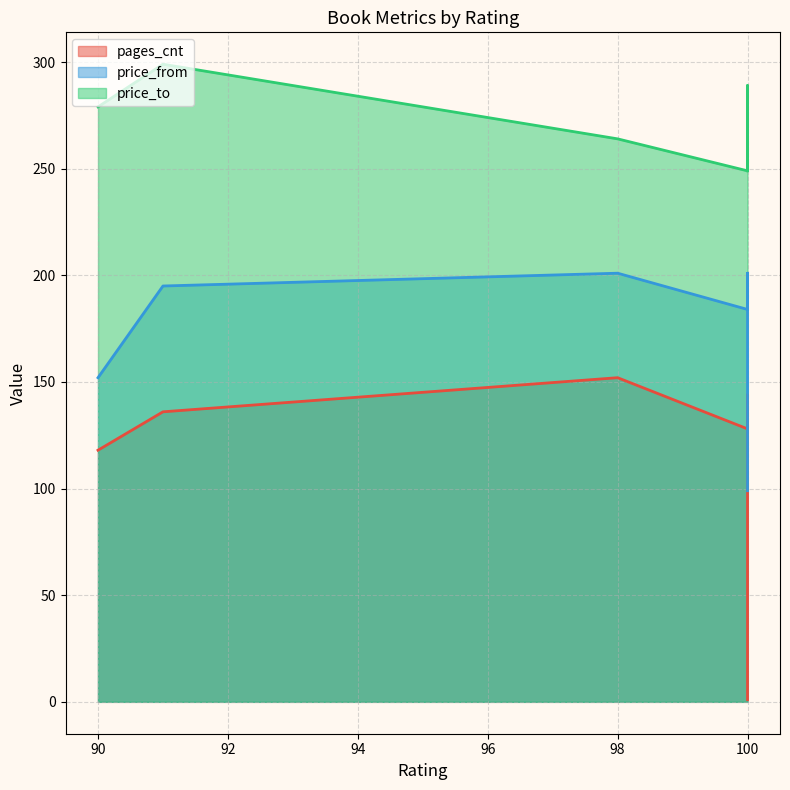

Rank the categories by price_to value from highest to lowest.

91, 100, 90, 98, 100, 100, 100